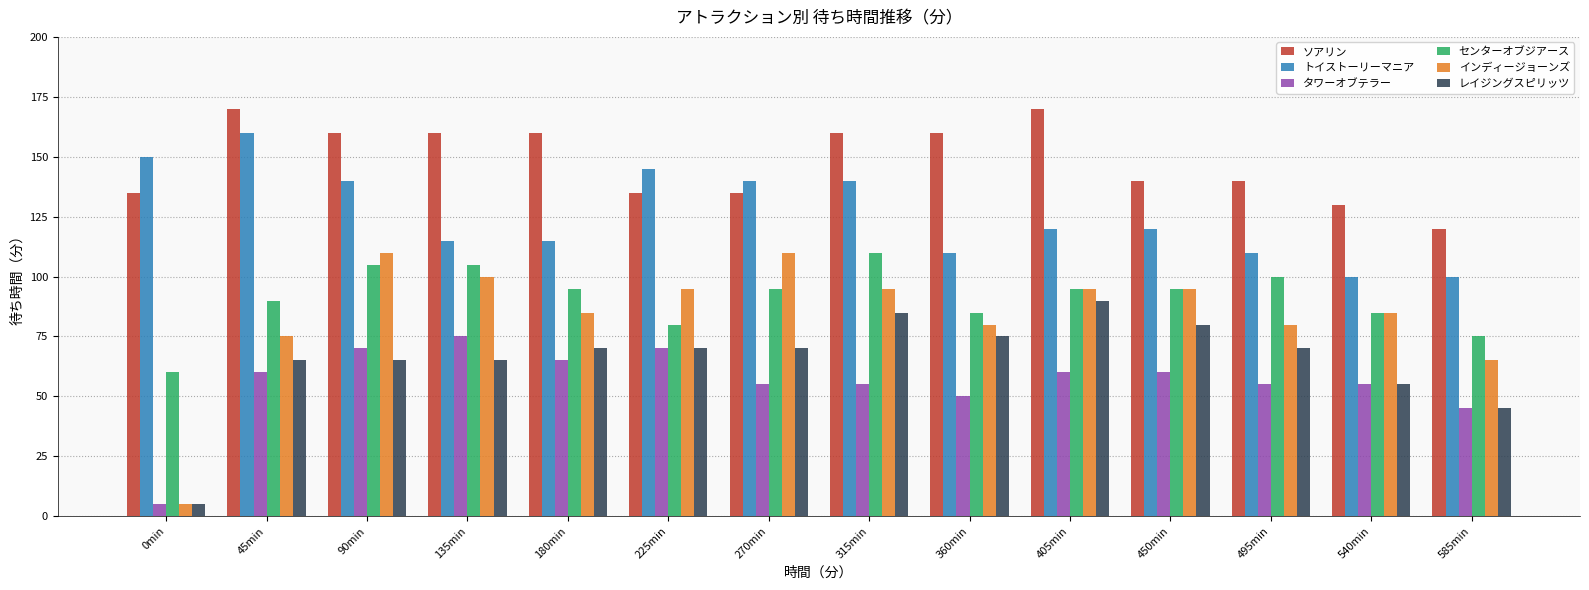

Which category has the lowest value across all series?

0min